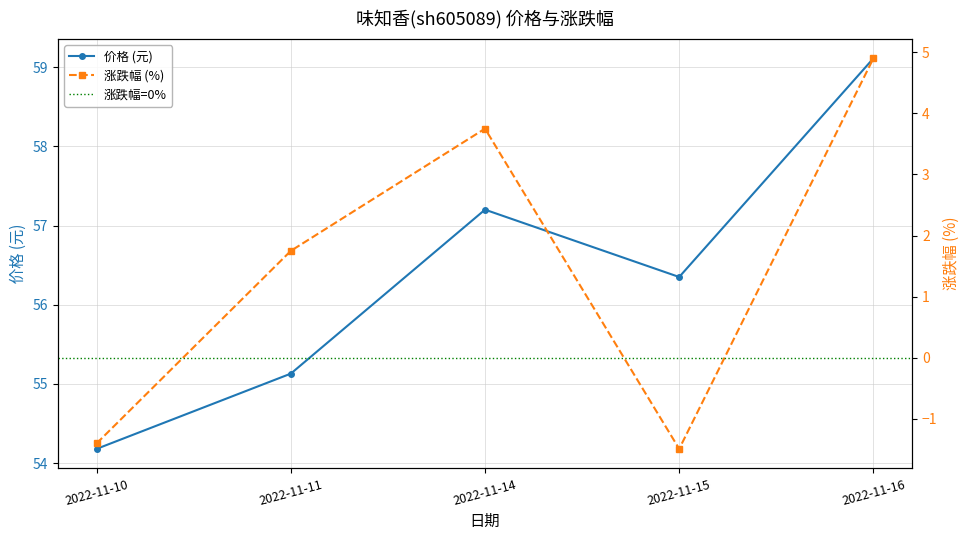

What is the value of the 价格 point at the 5th from the left?

59.1